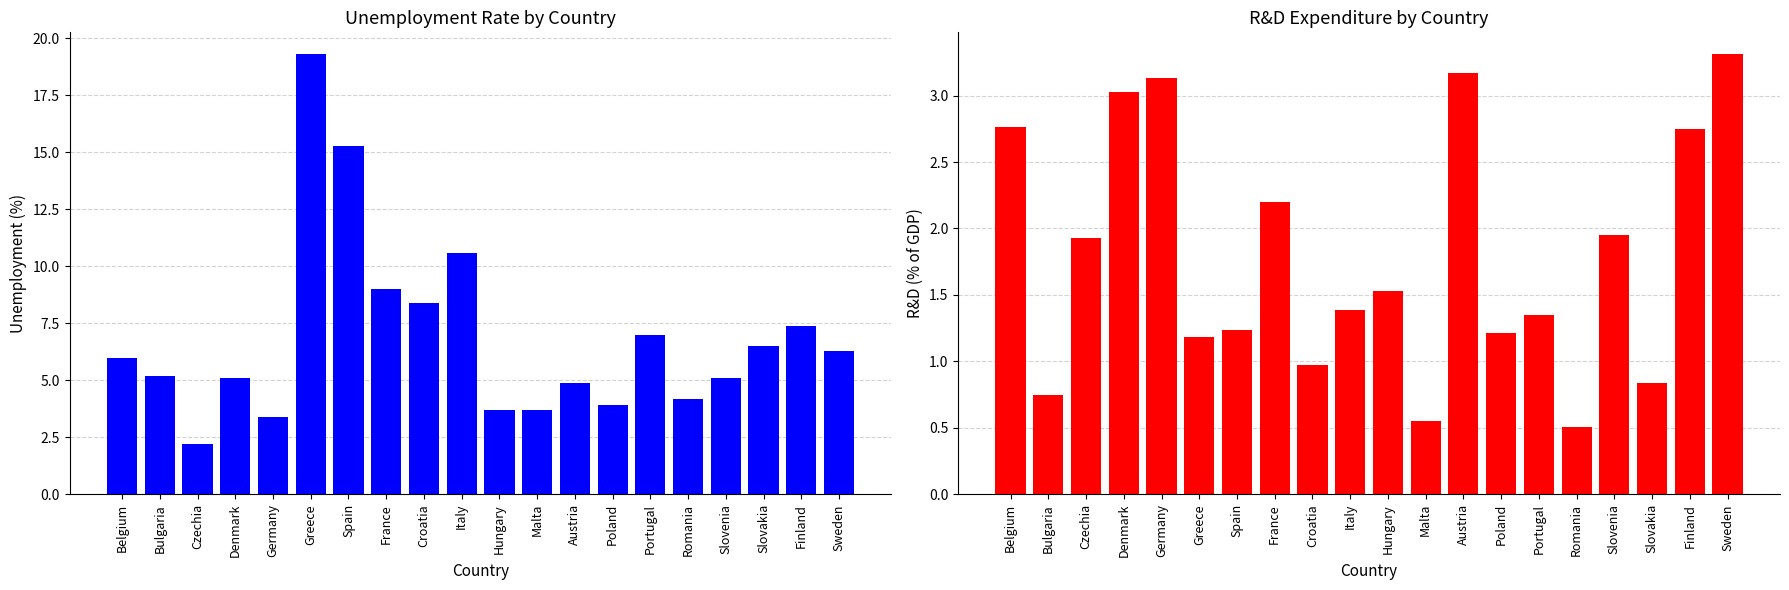

True or false: RD has a value of 3.0 at Denmark.

True